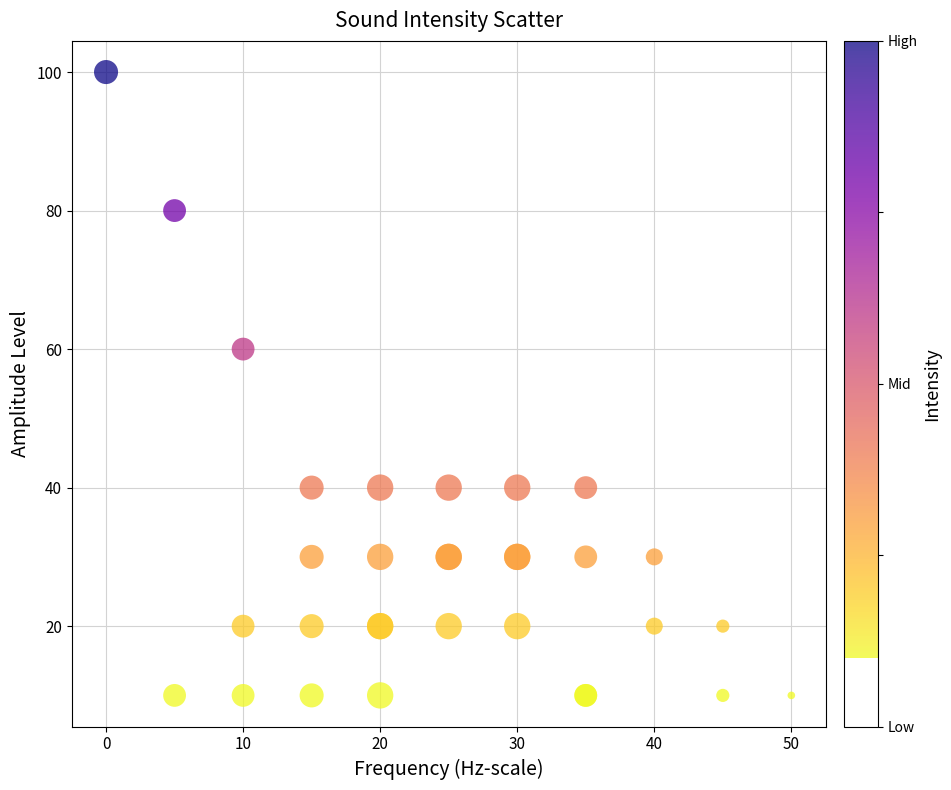

What Y value in the scatter plot is closest to 55?

60